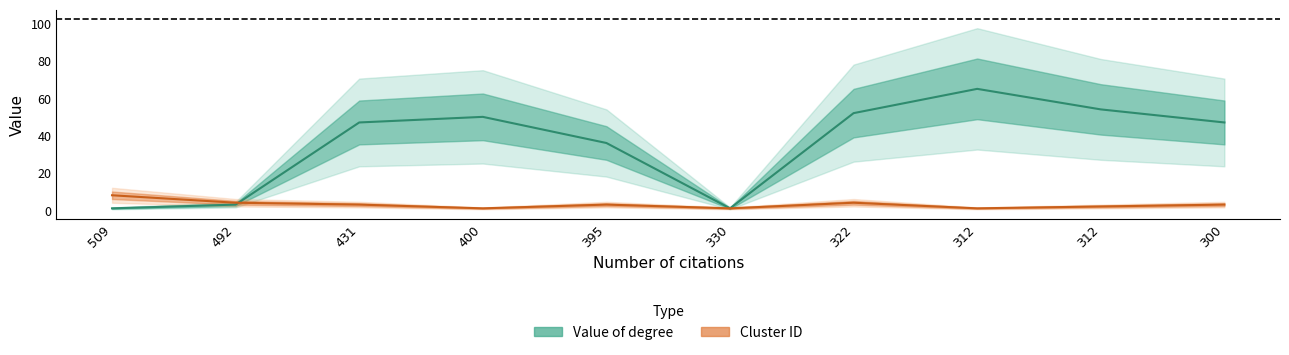

At which category does Value of degree reach its first local peak?

400